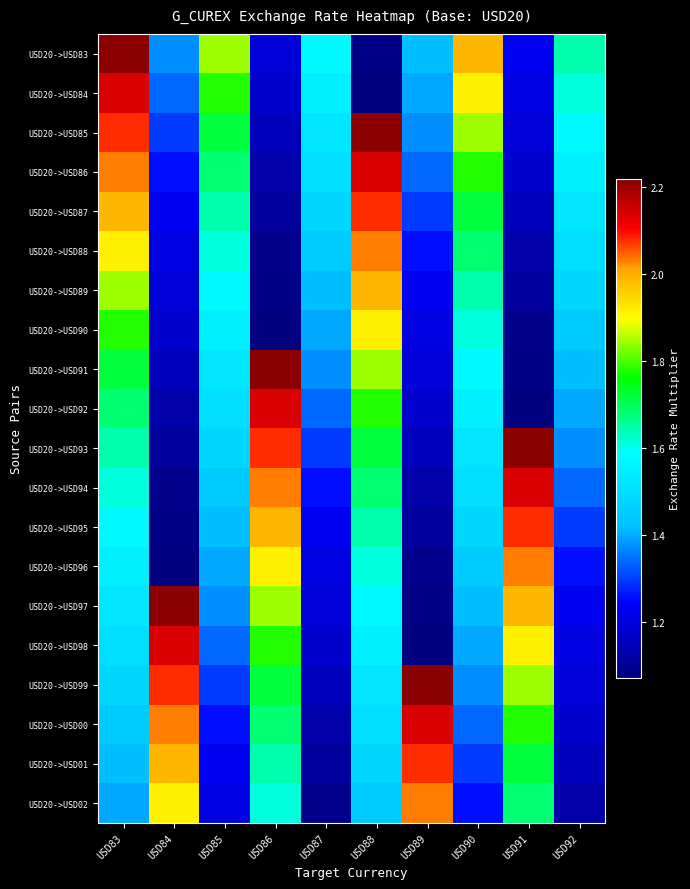

List the labels in order of USD20->USD00 value, largest first.

USD89, USD84, USD91, USD86, USD88, USD83, USD90, USD85, USD92, USD87